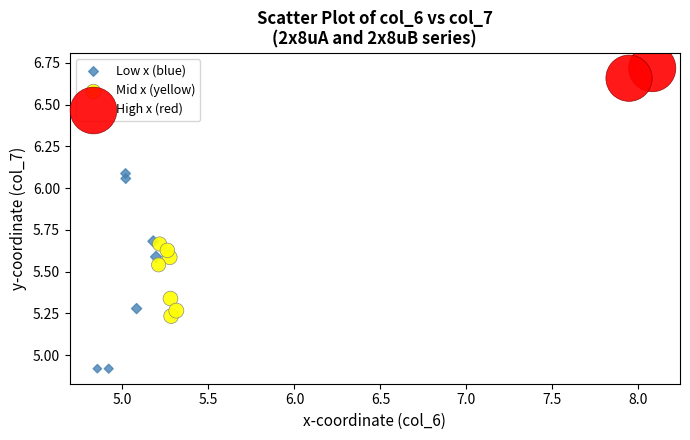

What are all the series names shown in the legend?

Low x (blue), Mid x (yellow), High x (red)